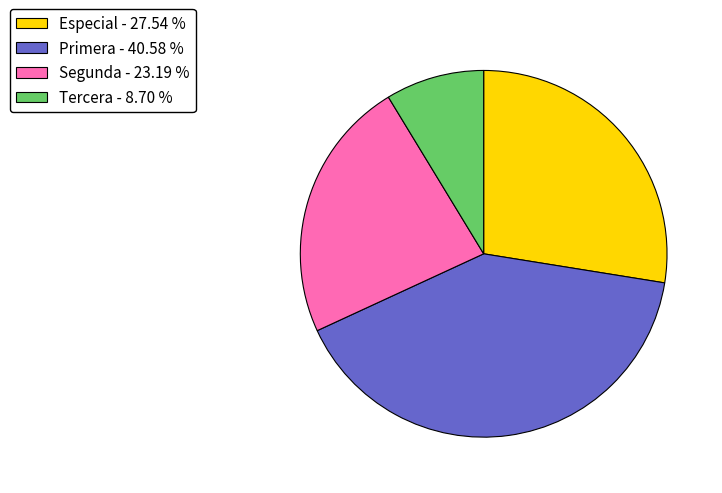

The Tercera slice represents 9% of the pie. True or false?

True